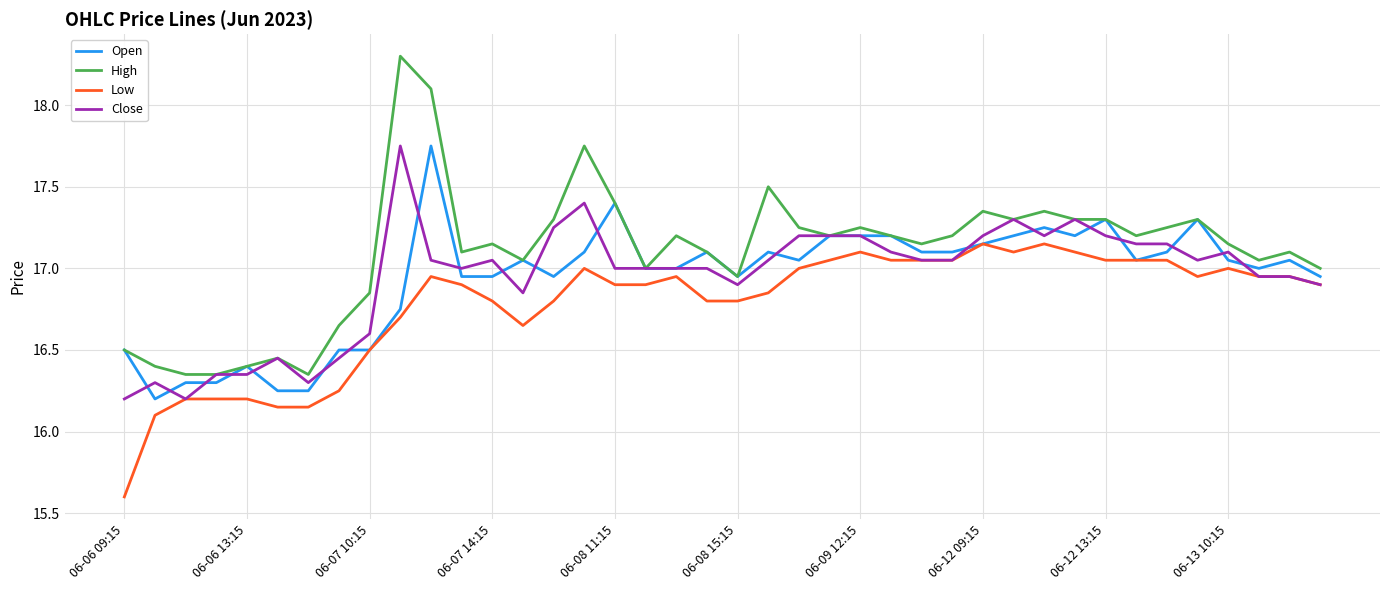

True or false: High and Low cross at least once.

False